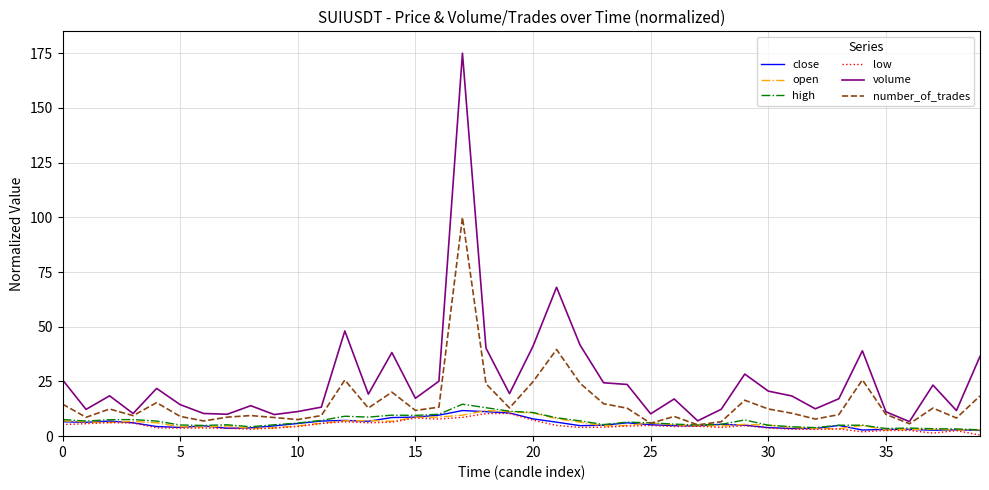

True or false: volume and high intersect in this chart.

False